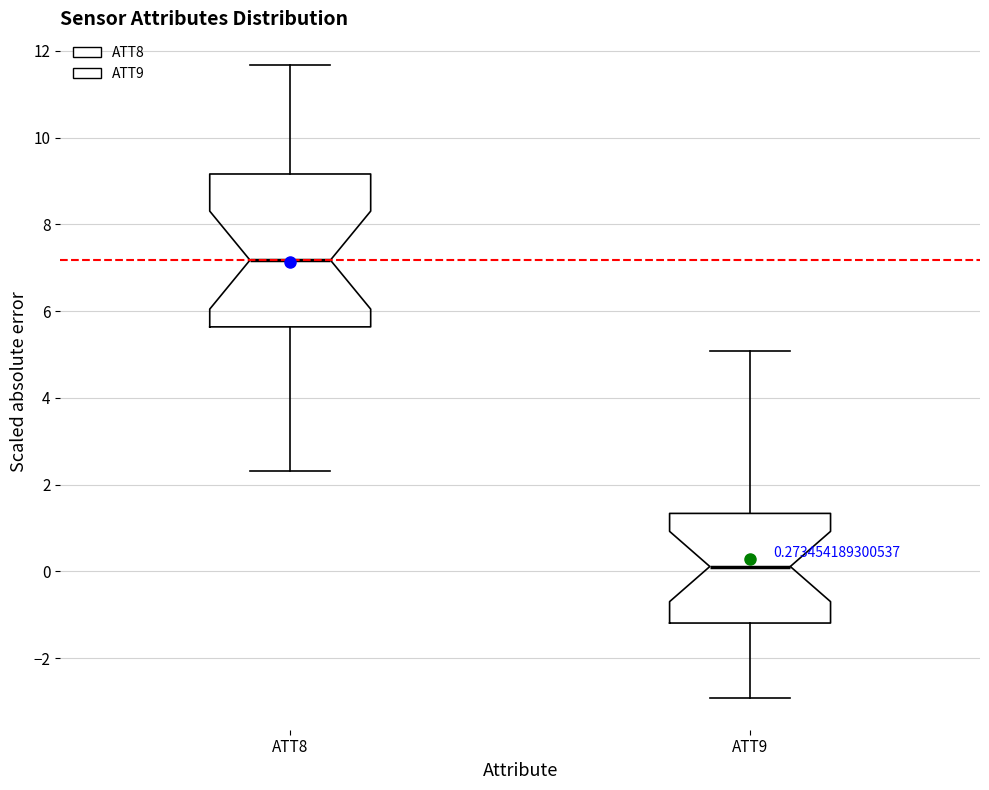

Which box has the highest median line?

ATT8